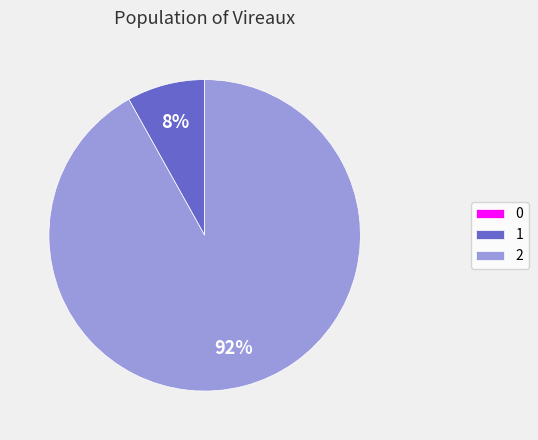

To the nearest percent, what is the average slice percentage?

33%